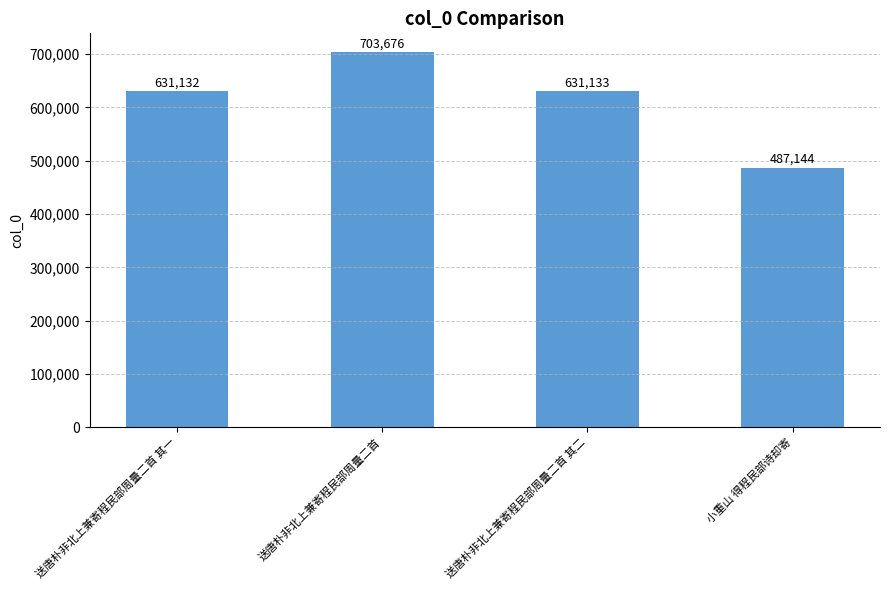

Reading left to right, transcribe all the data shown in this chart.

送唐朴非北上兼寄程民部周量二首 其一=631132	送唐朴非北上兼寄程民部周量二首=703676	送唐朴非北上兼寄程民部周量二首 其二=631133	小重山 得程民部诗却寄=487144